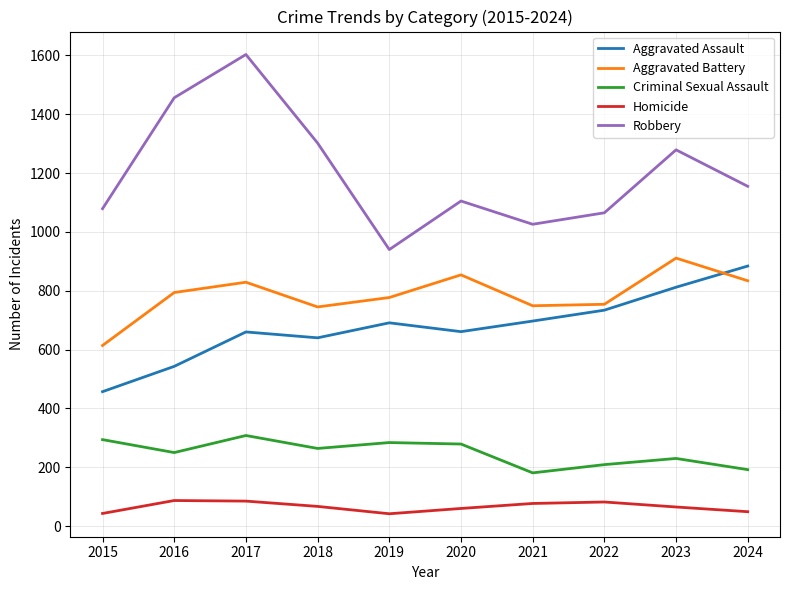

Rank the series at 2019 from highest to lowest value.

Robbery, Aggravated Battery, Aggravated Assault, Criminal Sexual Assault, Homicide